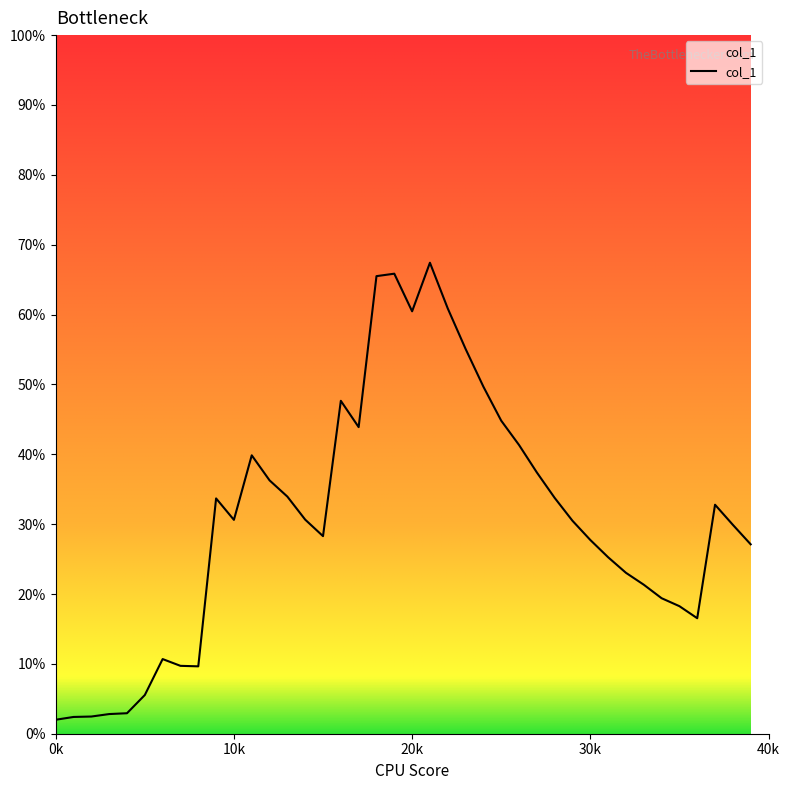

What is the change in value from 21 to 22?

-6.5